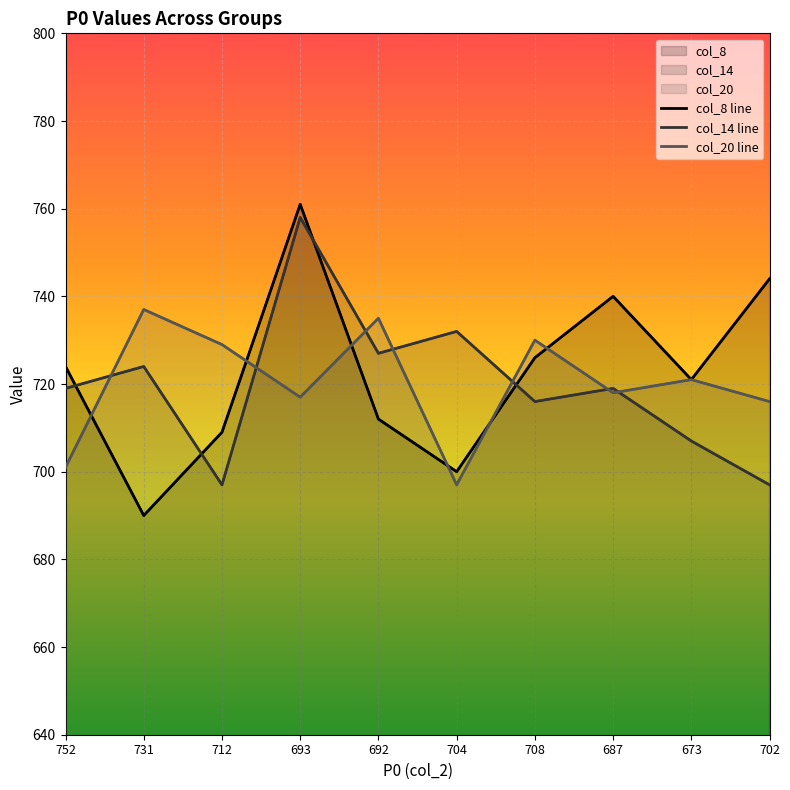

Rank the series by their average value, from lowest to highest.

col_14 line, col_20 line, col_8 line